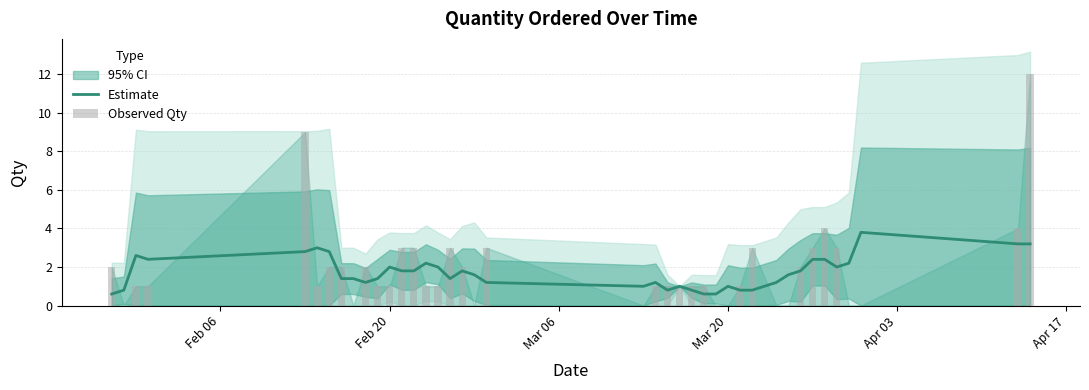

What is the value of the Observed Qty bar at the 1st from the left?

2.0